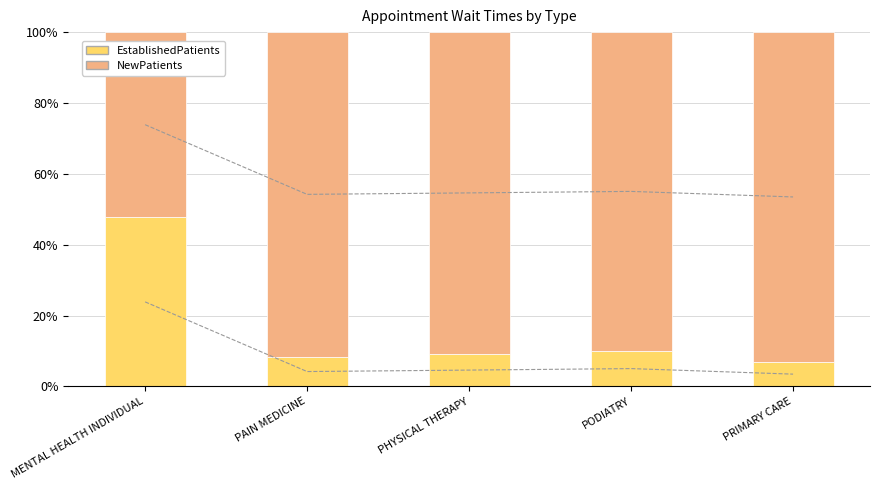

How many bars are there in each group?

2